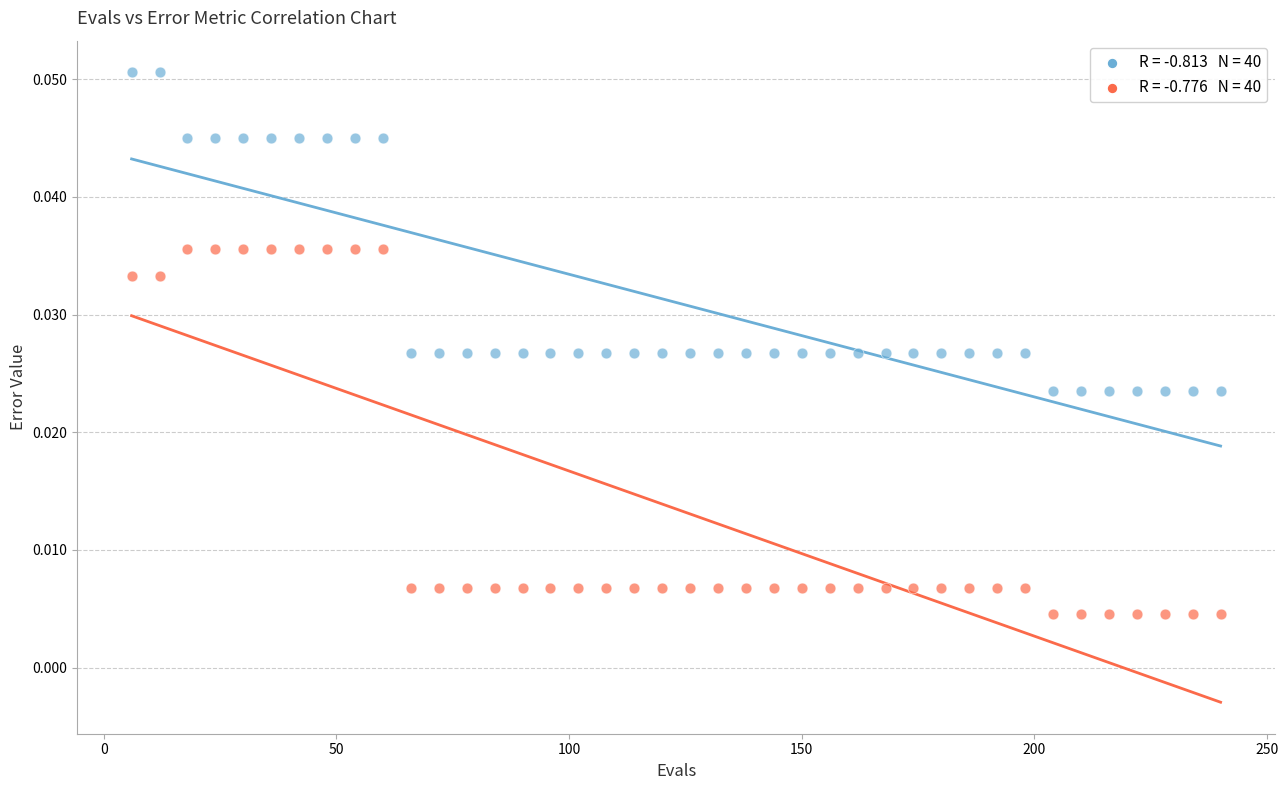

Across all data points, what is the range of X values (max minus min)?

234.0